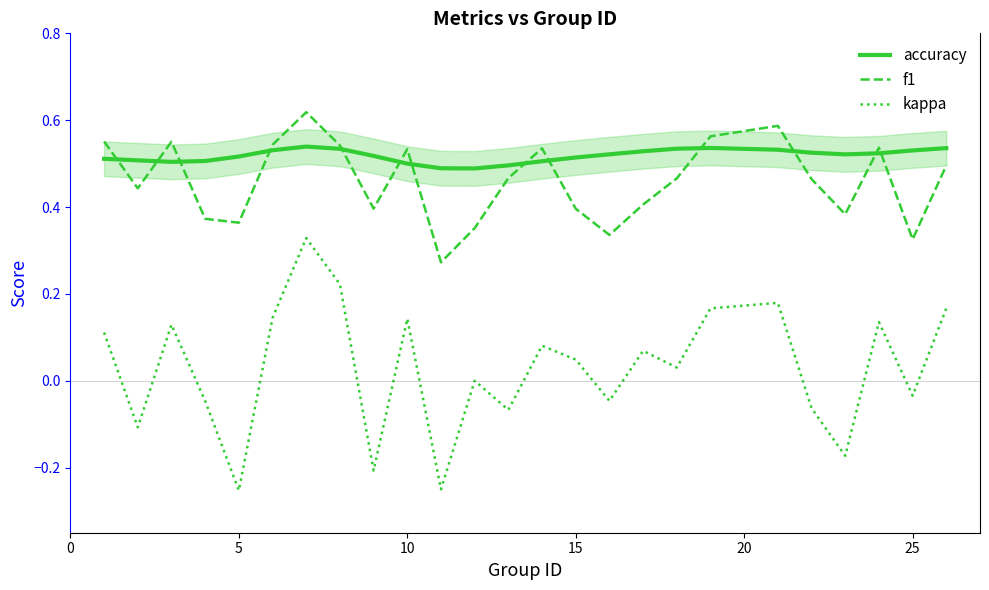

What is the greatest value displayed?

0.6